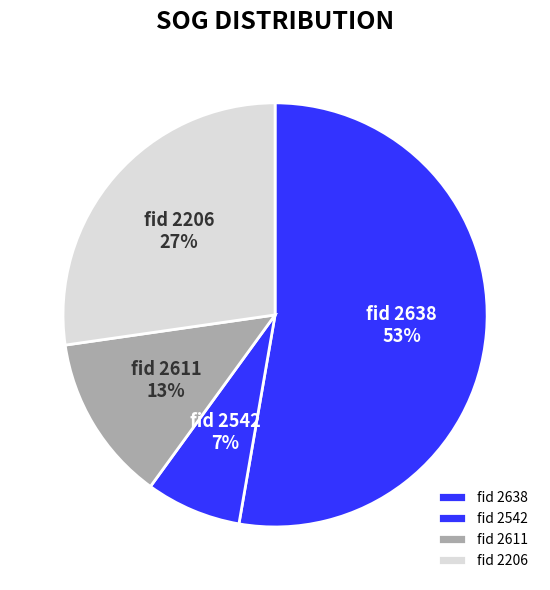

What is the ratio of the value at fid 2611 to the value at fid 2206?

0.5